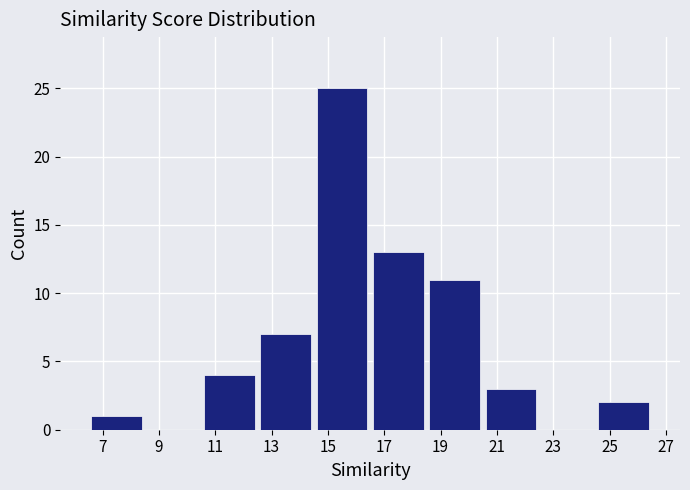

Over which range of the x-axis is the bar tallest?

14.5 to 16.5